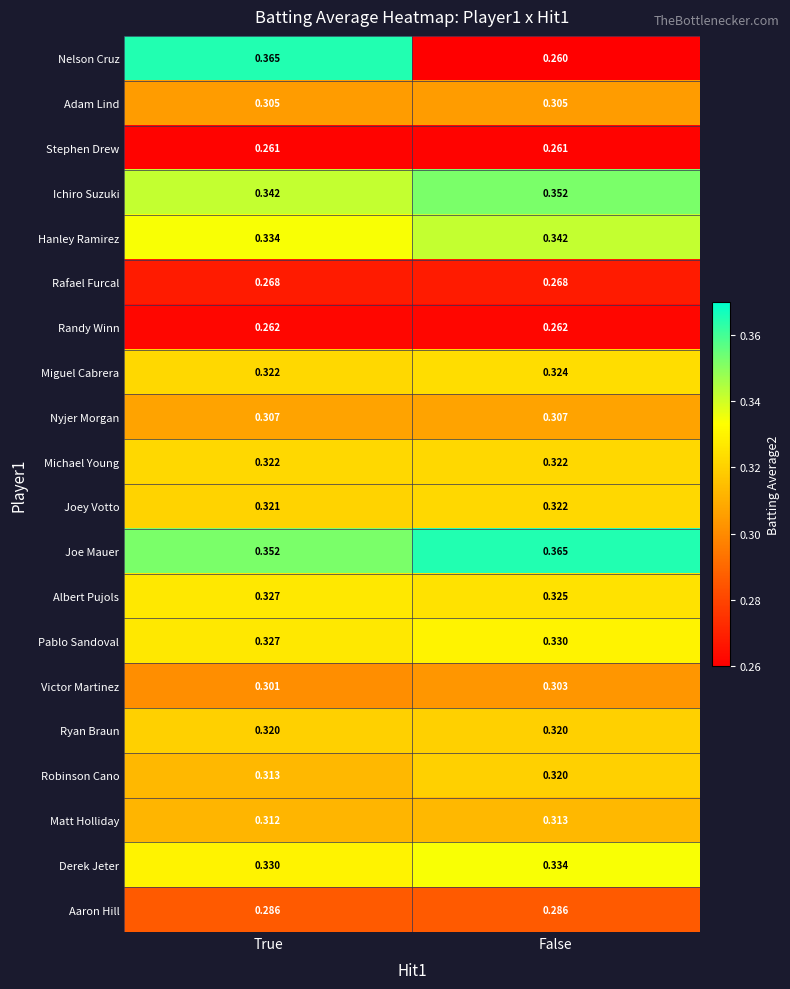

At which category is the sum across all series the highest?

True